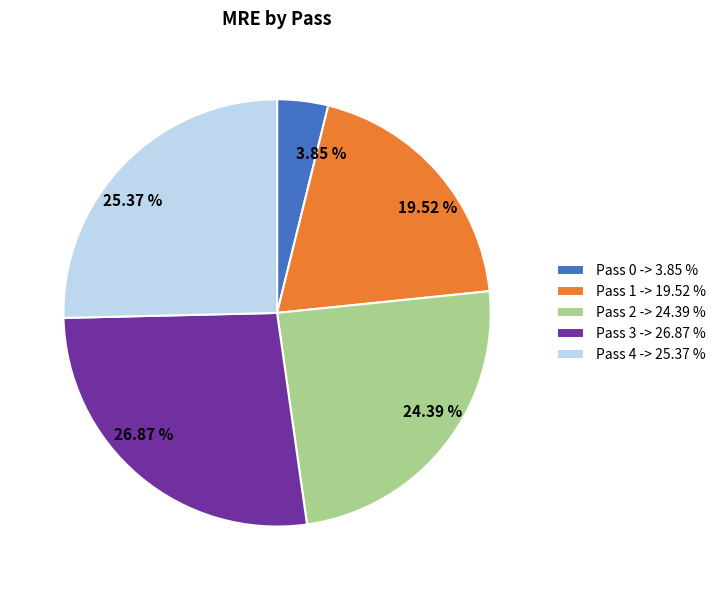

The Pass 2 slice represents 24% of the pie. True or false?

True